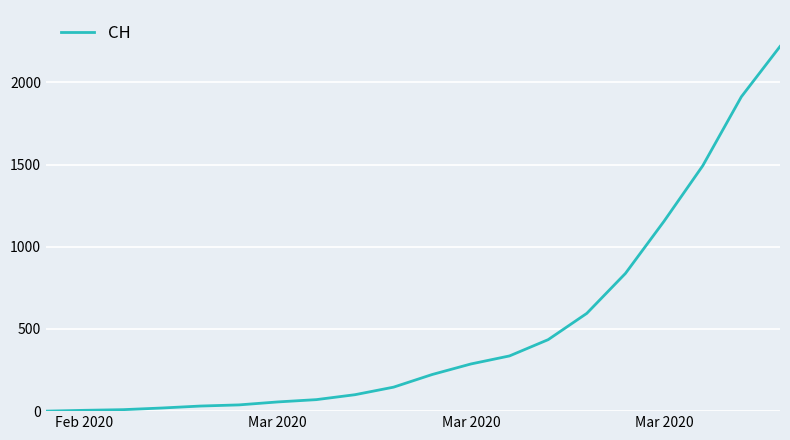

What is the difference between the maximum and minimum values?

2219